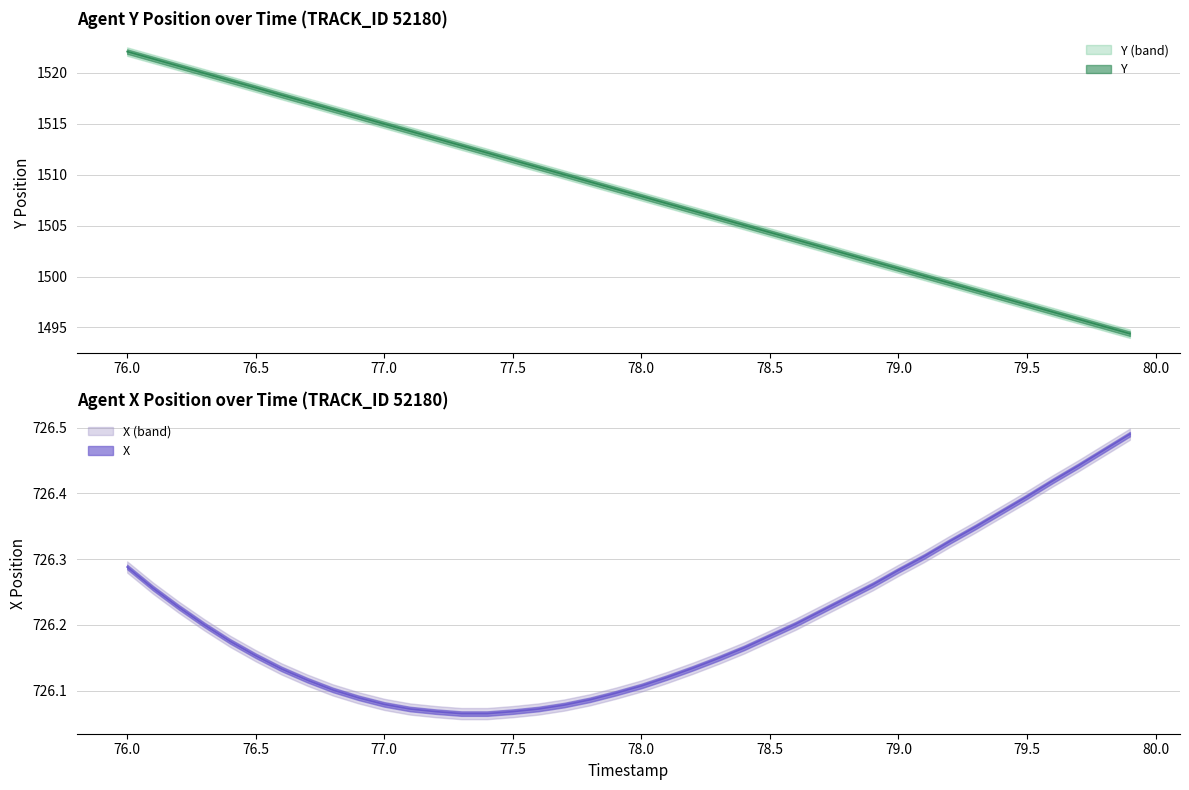

True or false: X has a value of 162.9 at 78.5.

False